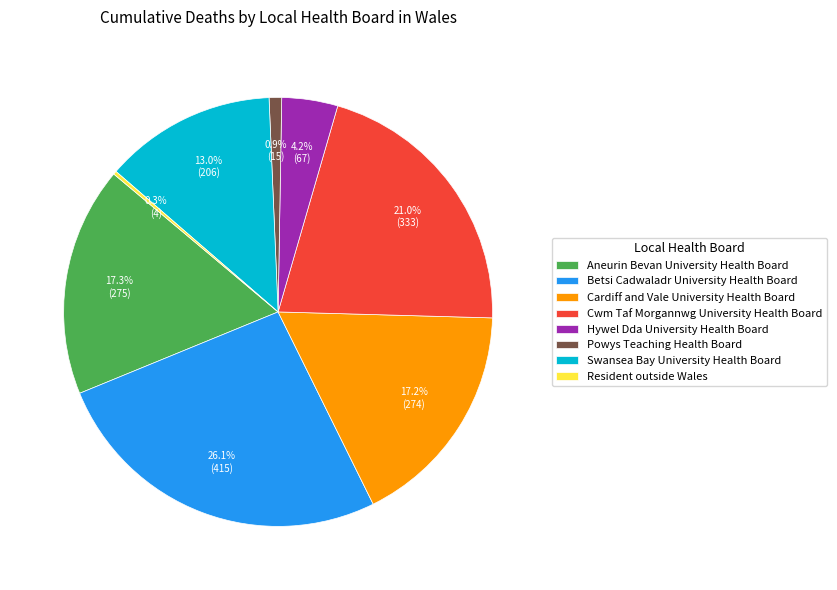

Which has a higher value, Hywel Dda University Health Board or Swansea Bay University Health Board?

Swansea Bay University Health Board